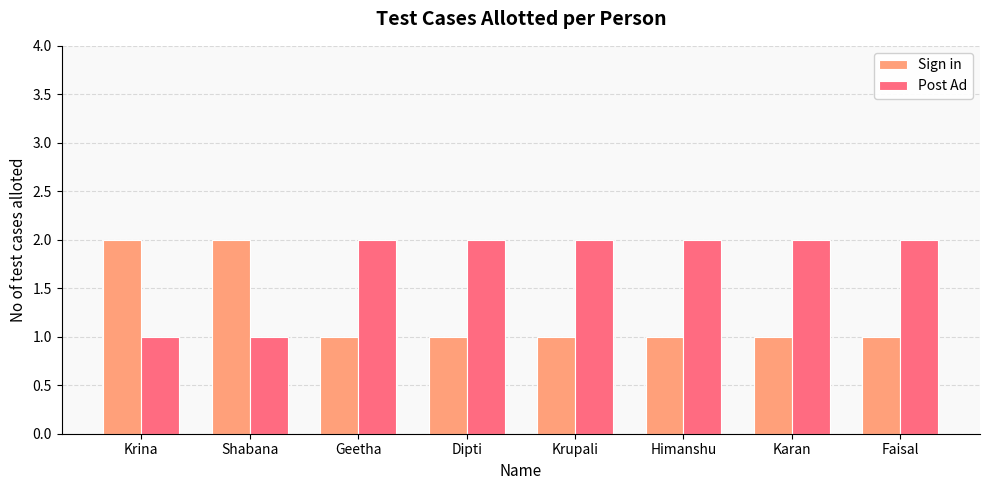

Count the number of categories in the chart.

8